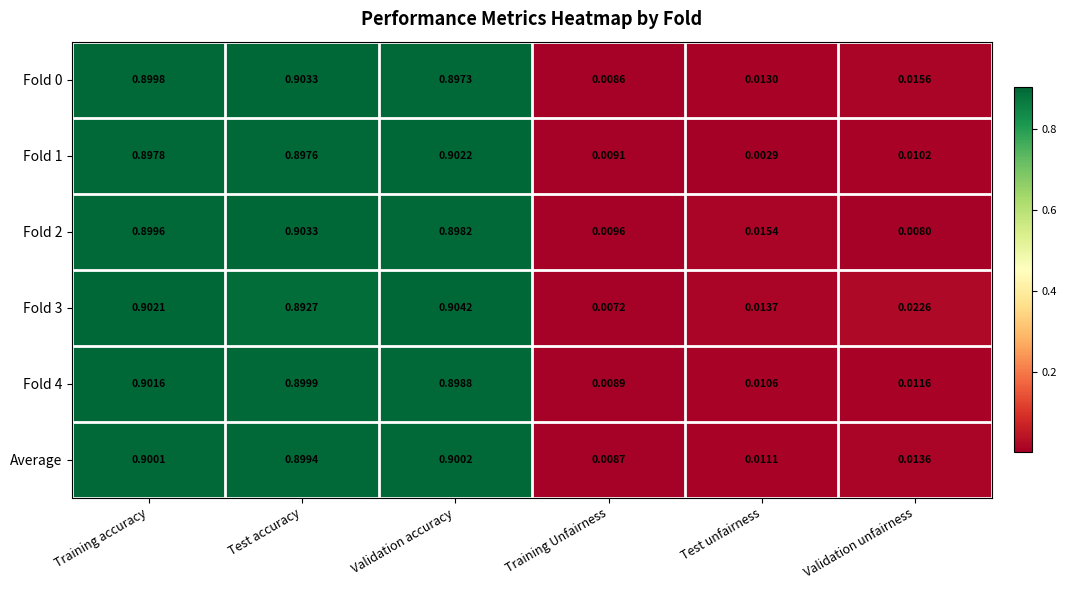

At which label is Fold 4 closest to 0?

Training Unfairness